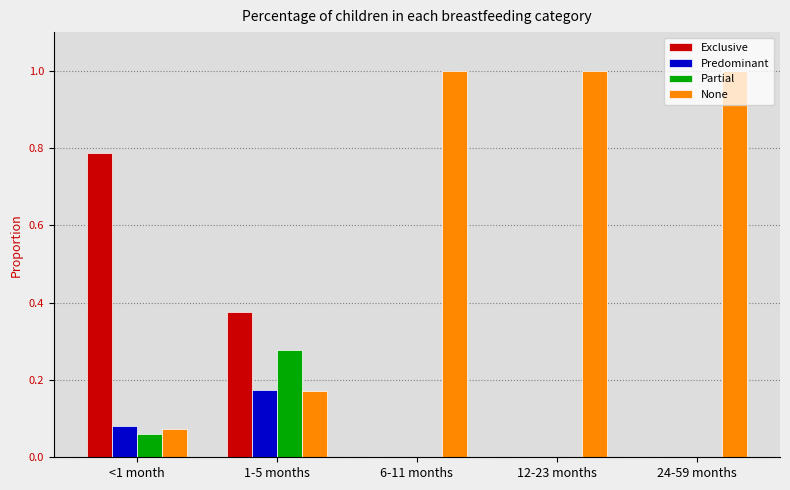

How many groups of bars are there?

5